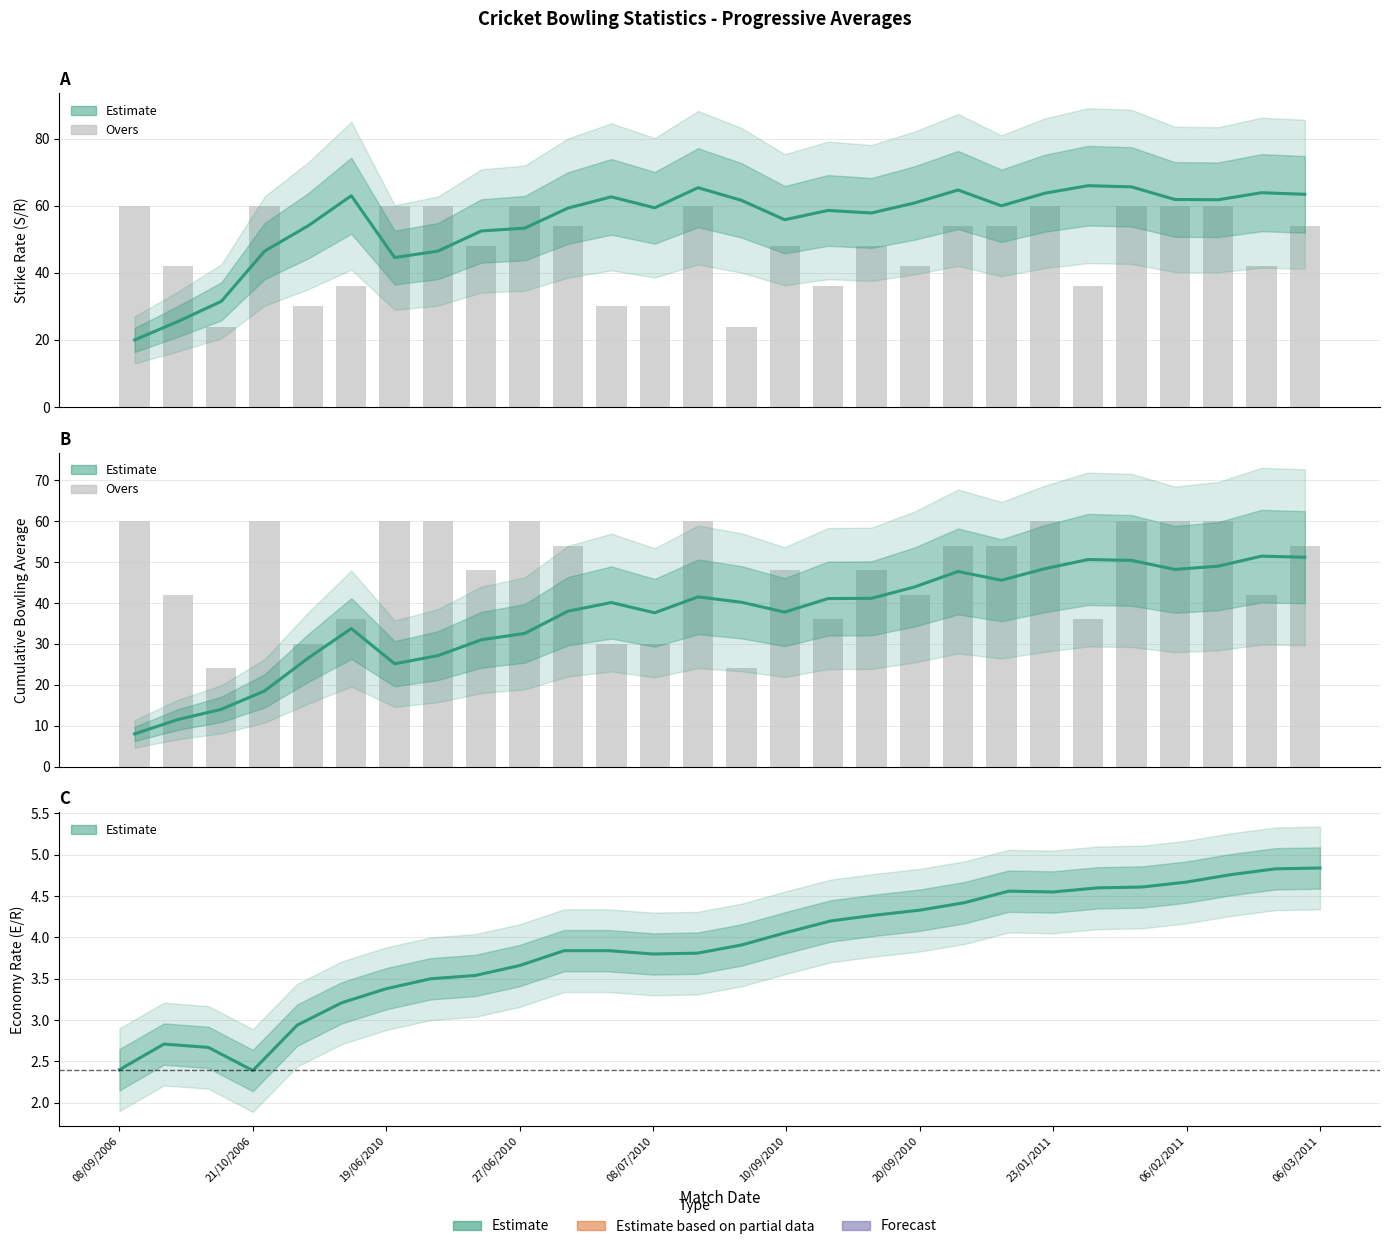

What is the label of the 3rd bar from the right?

25